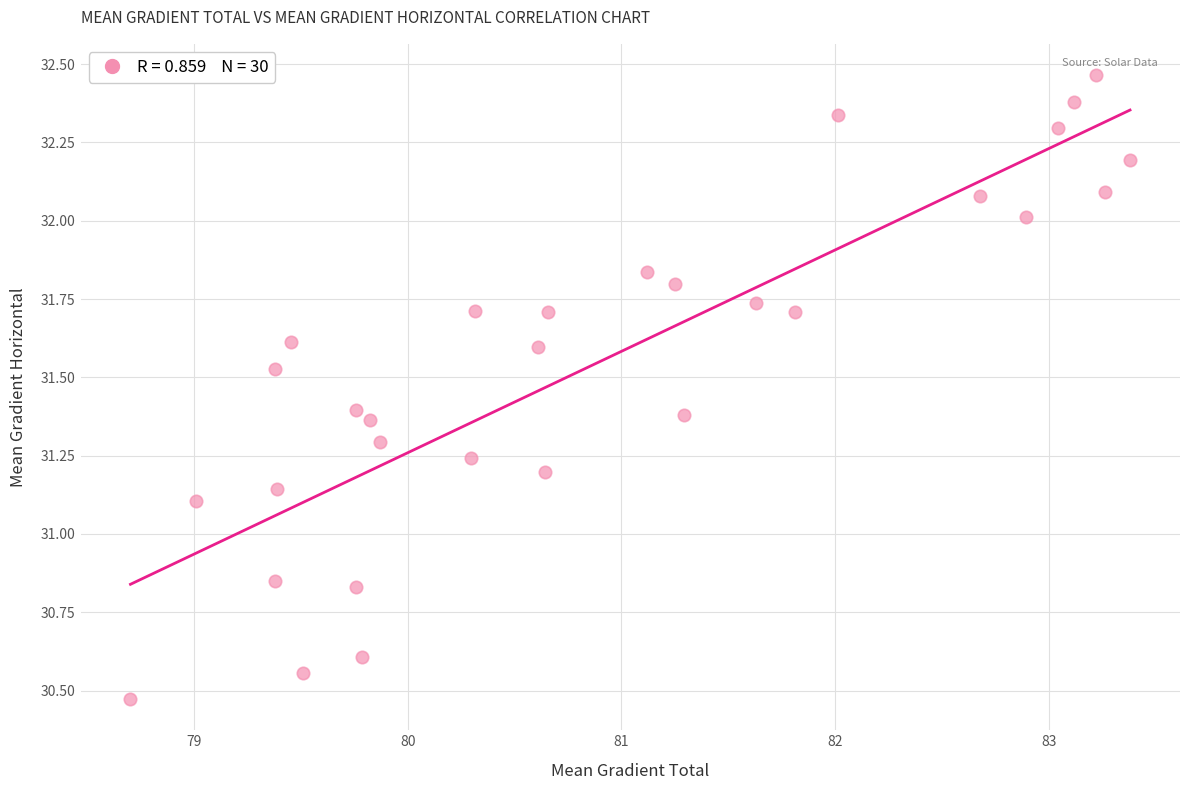

What is the range of X values (max minus min)?

4.7